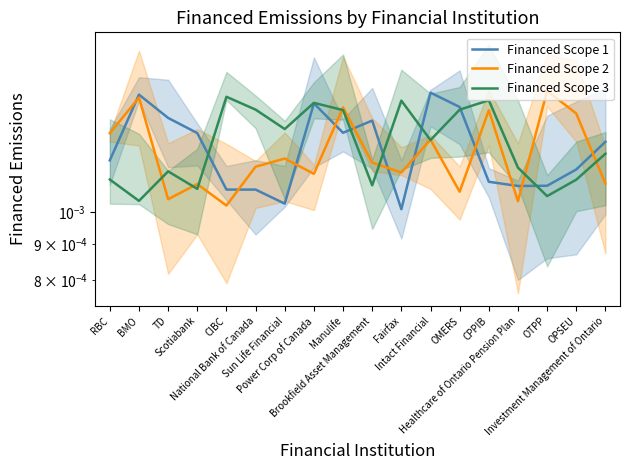

List the series in order of their overall mean, lowest first.

Financed Scope 2, Financed Scope 1, Financed Scope 3